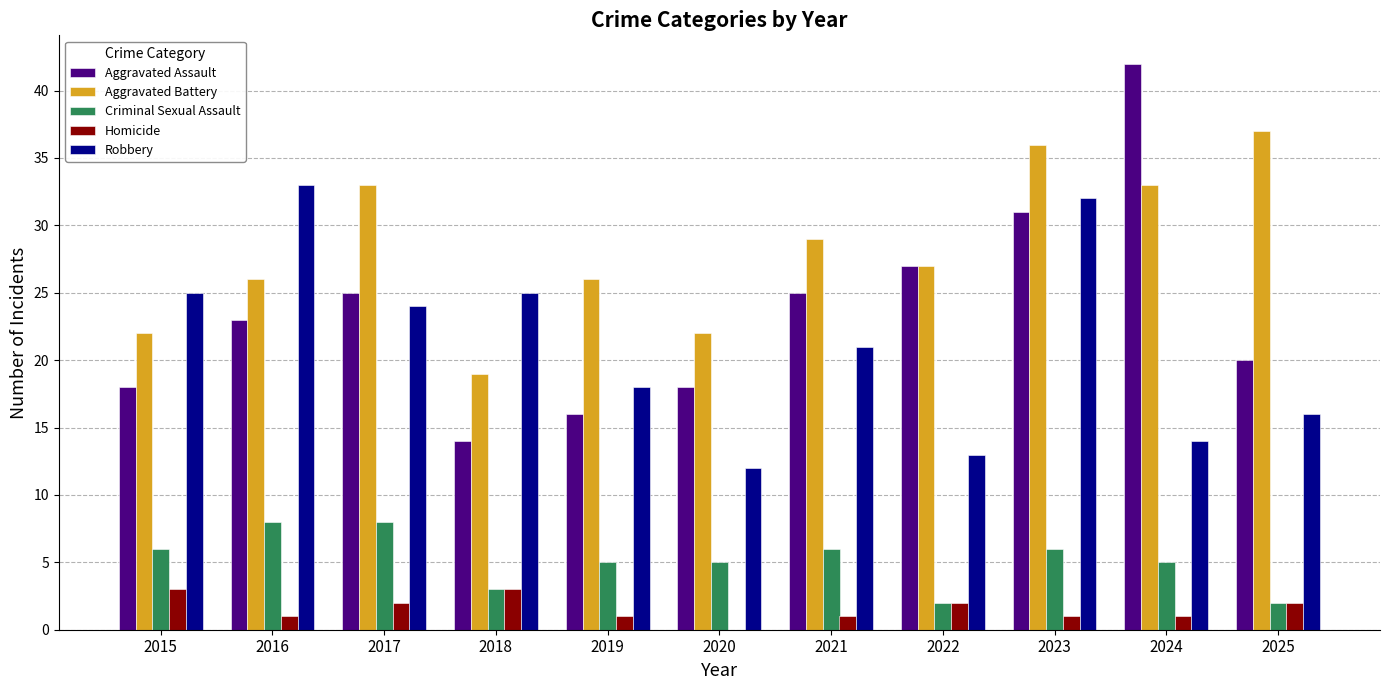

At which category is the sum across all series the highest?

2023